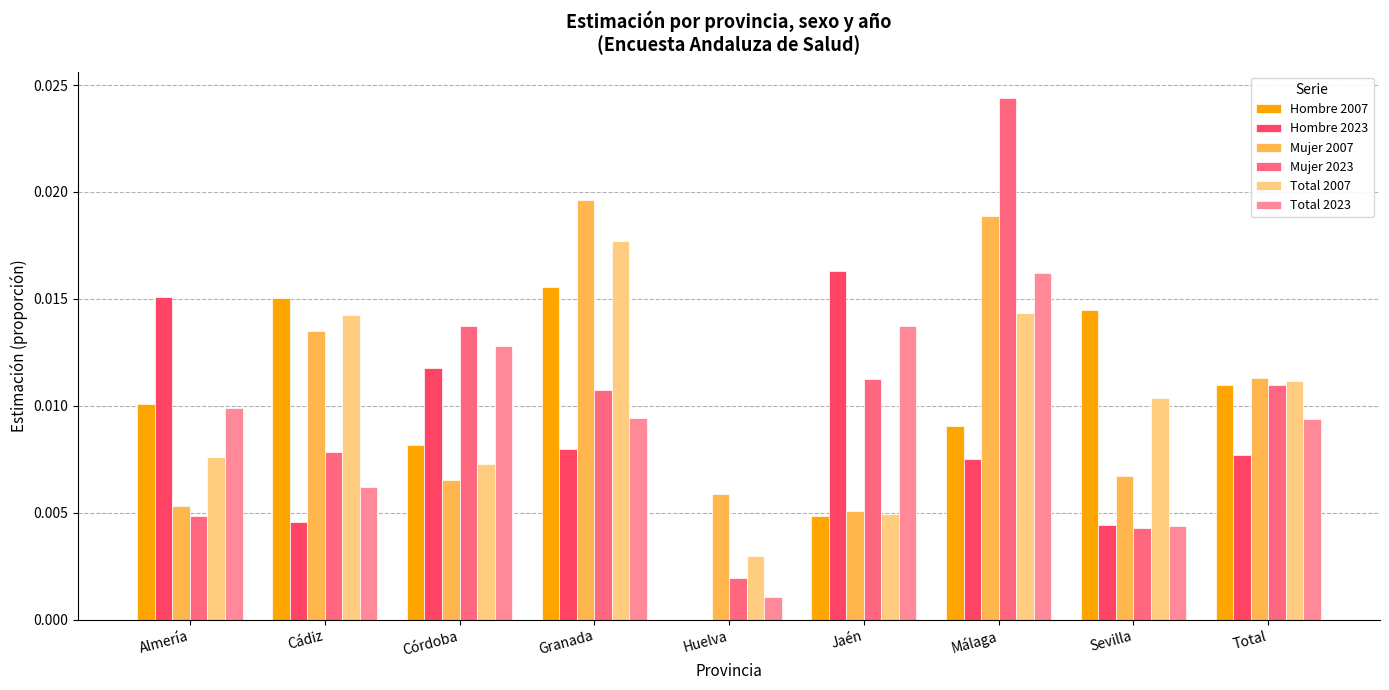

At which category is the sum across all series the highest?

Málaga